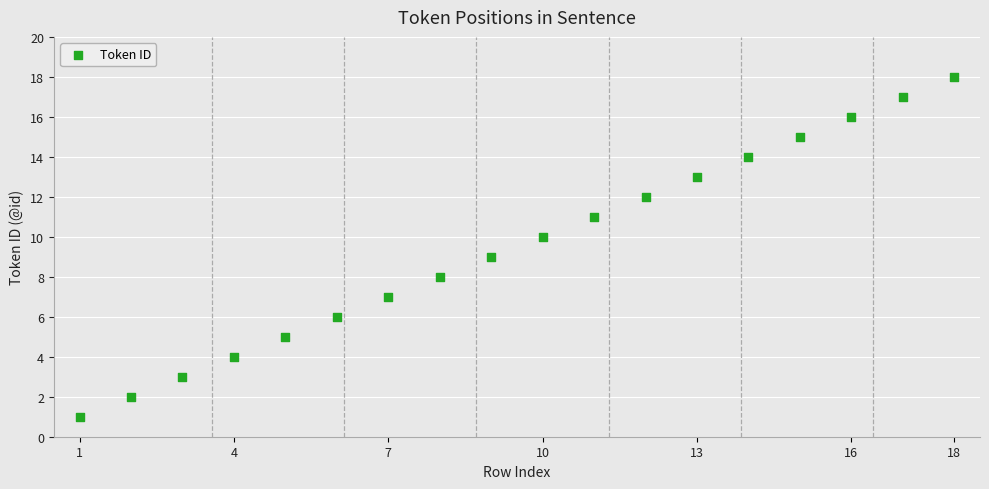

What is the range of Y values (max minus min)?

17